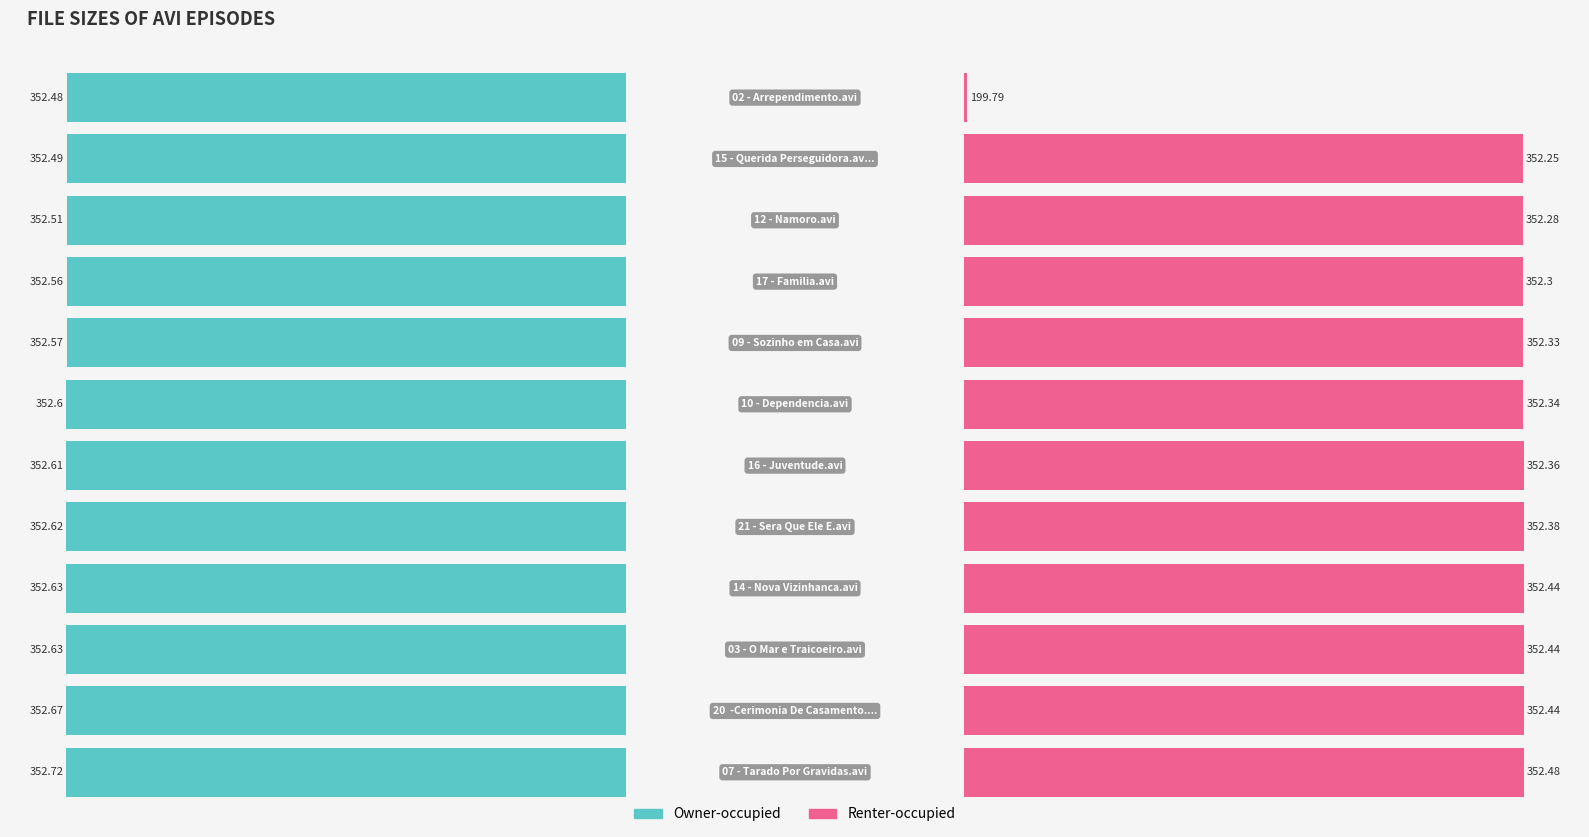

Is it true that Owner-occupied equals 133.4 at 9?

False